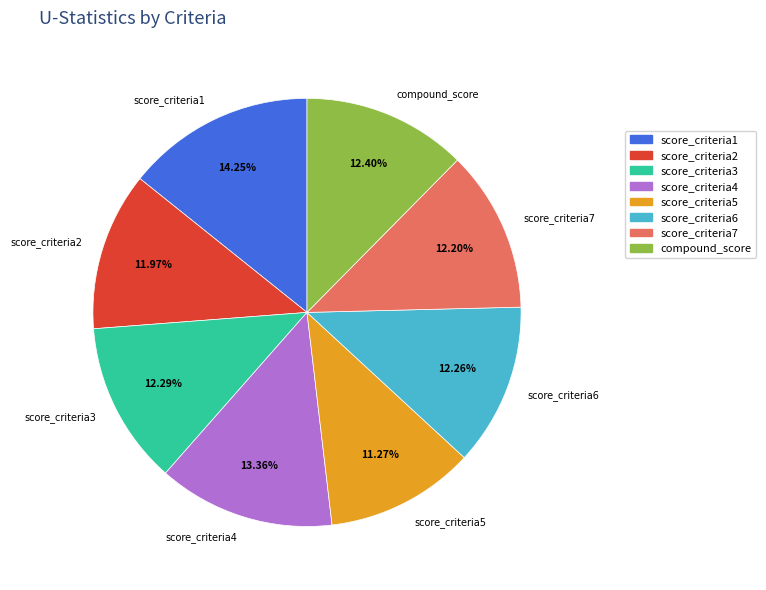

Approximately how many times larger is the value at compound_score compared to score_criteria6?

1.0